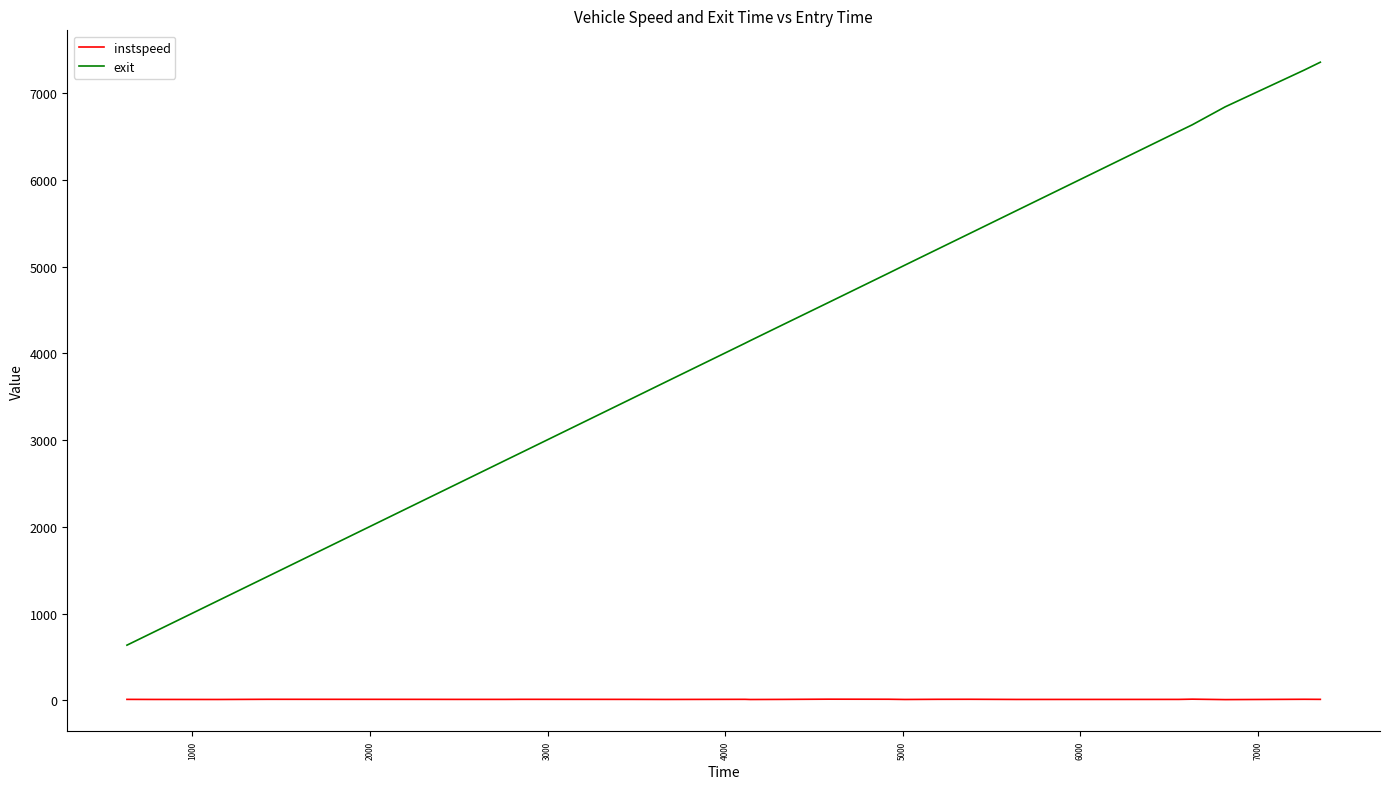

What are all the series names shown in the legend?

instspeed, exit